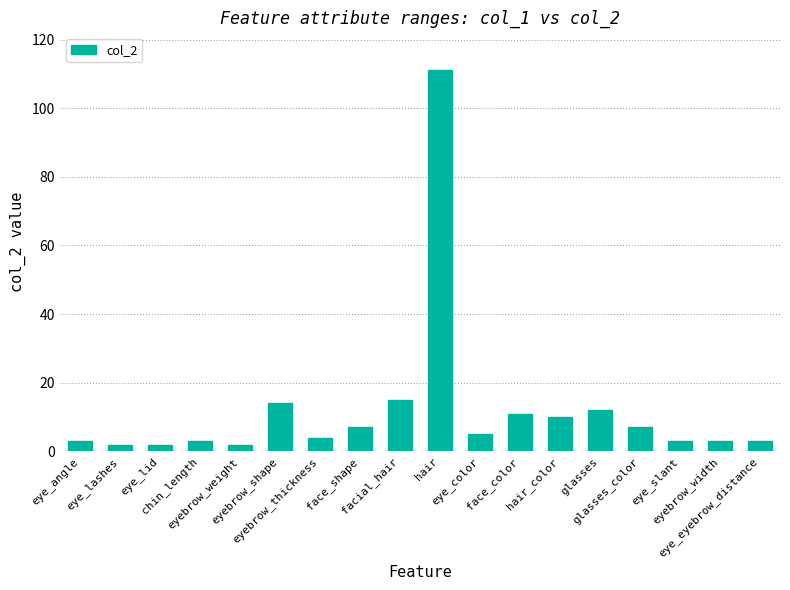

Reading right to left, list all the values displayed in this chart.

3	3	3	7	12	10	11	5	111	15	7	4	14	2	3	2	2	3